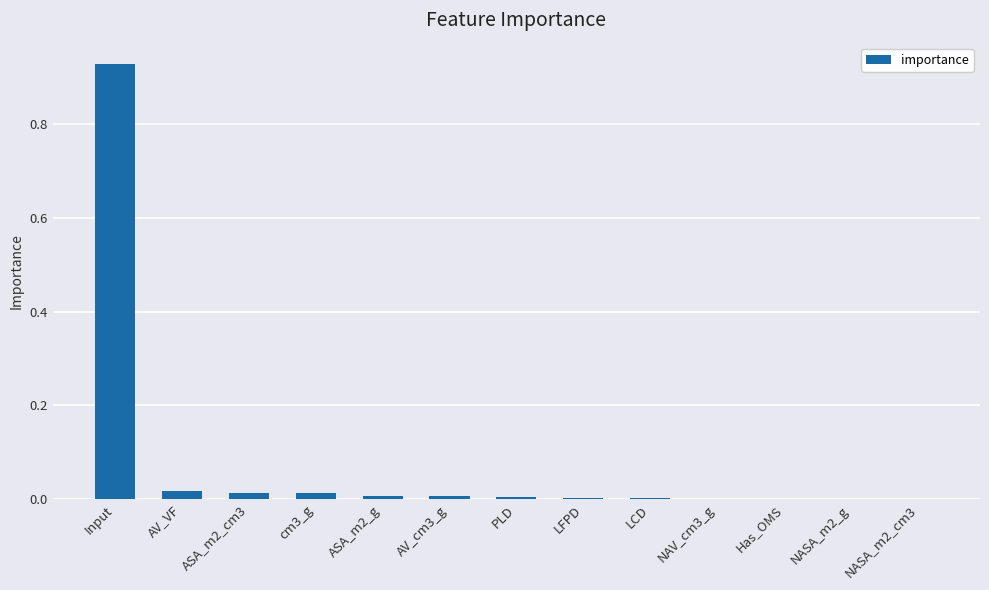

Is it true that the value at NASA_m2_cm3 is 0.0?

True